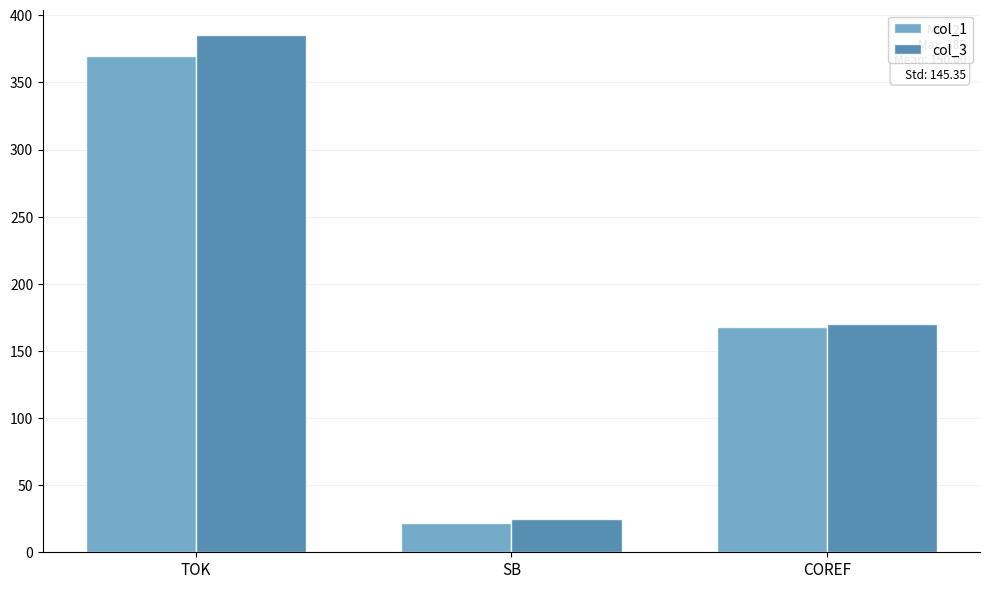

The value of col_3 at SB is 25. True or false?

True